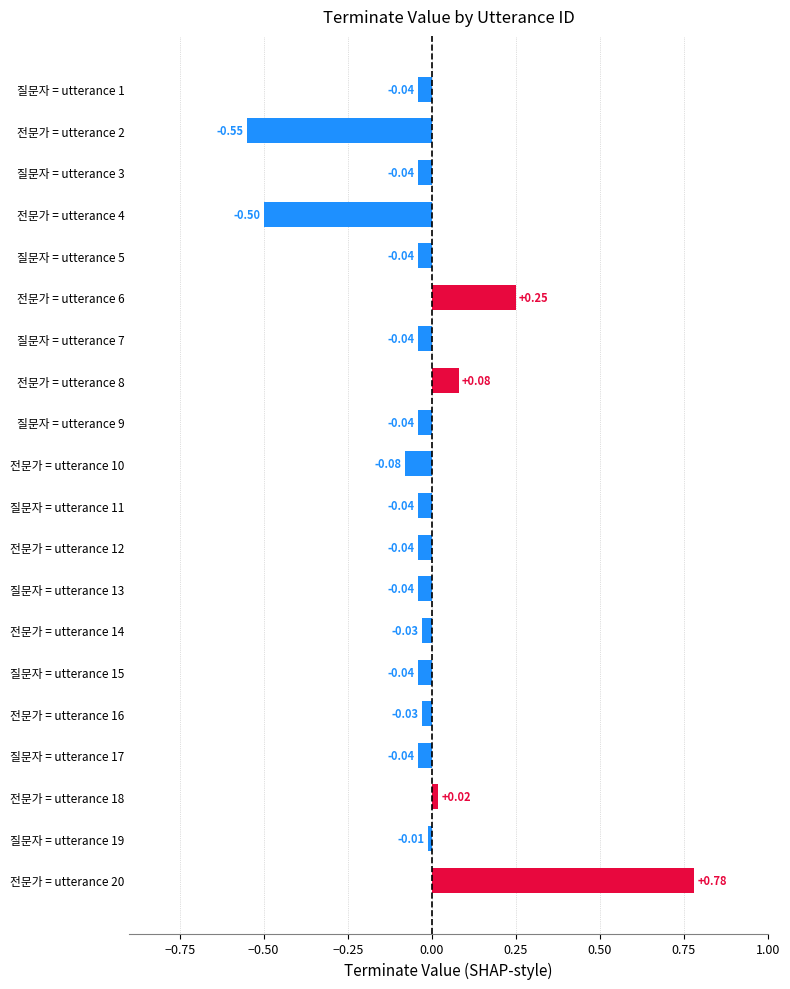

Which has a higher value, 6 or 12?

6